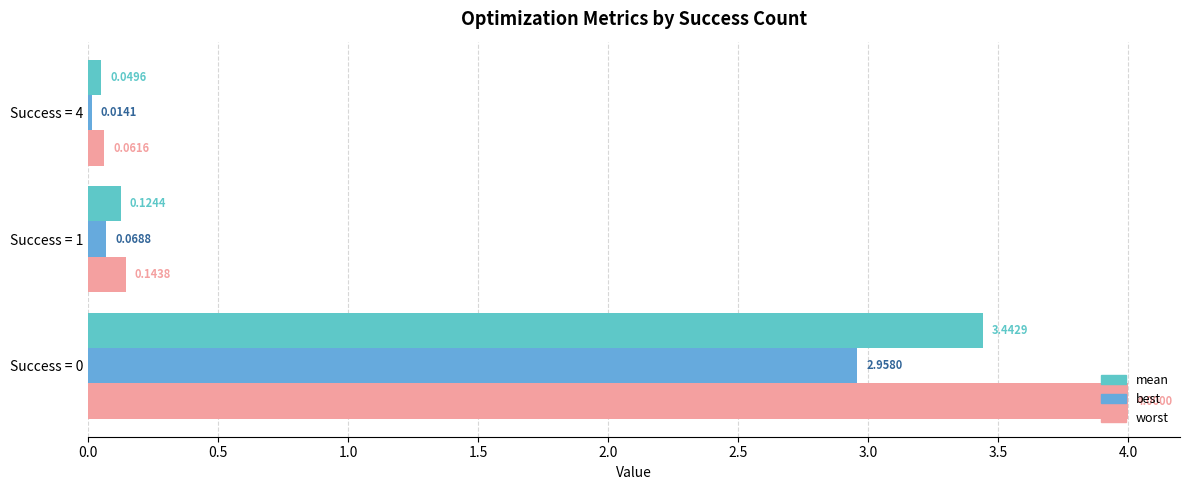

Count the number of data series in this chart.

3